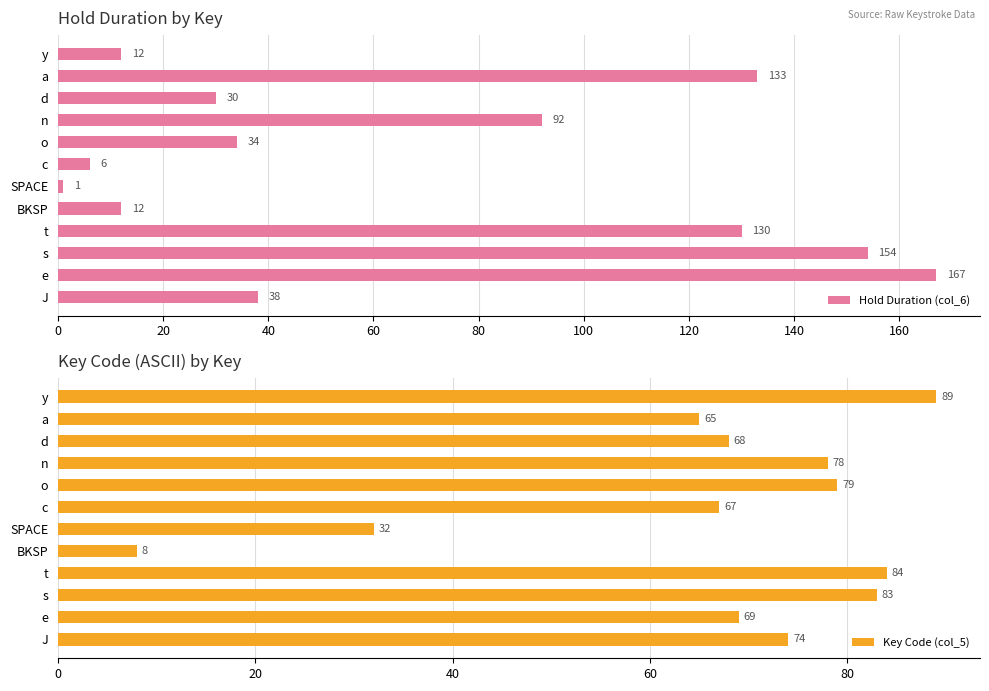

What is the sum of the Key Code (col_5) values at BKSP and y?

97